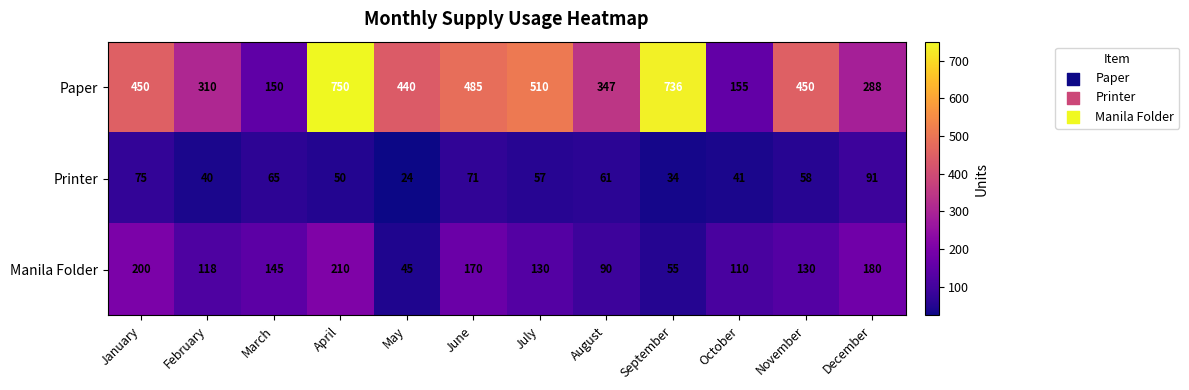

Which series has the widest spread of values?

Paper